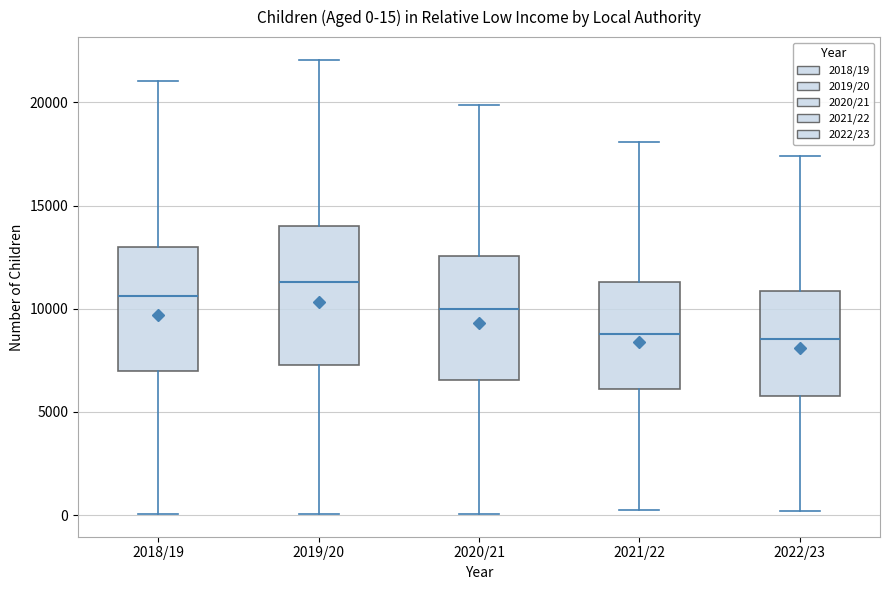

Which box's median line is the highest?

2019/20